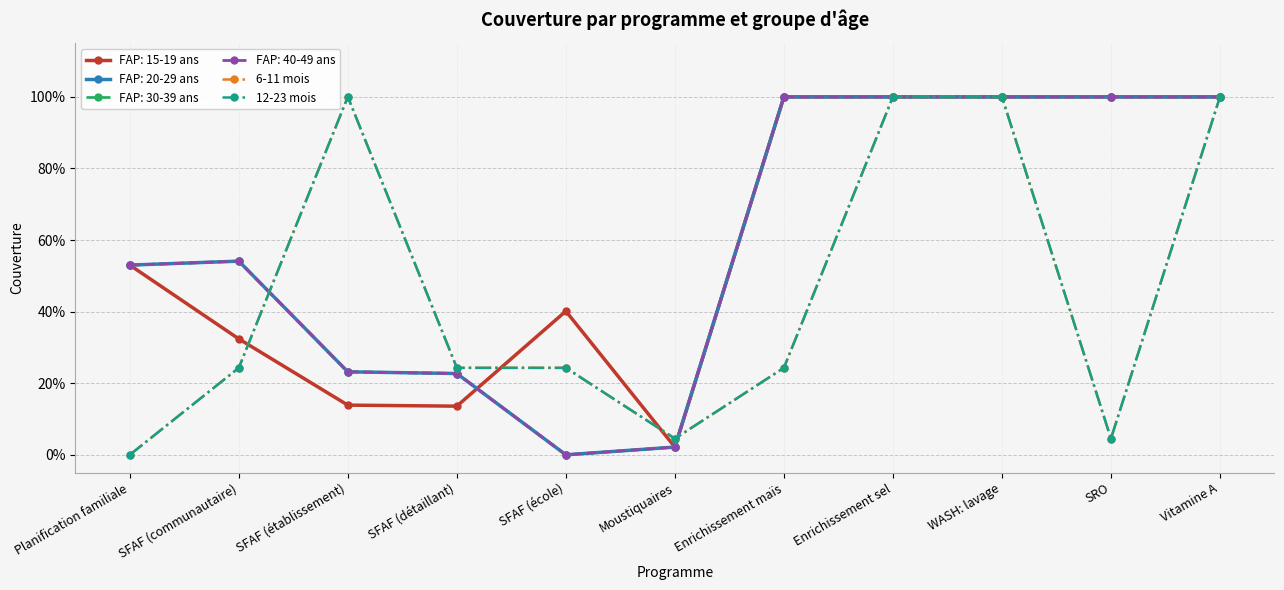

What is the label of the 9th point from the left?

WASH: lavage